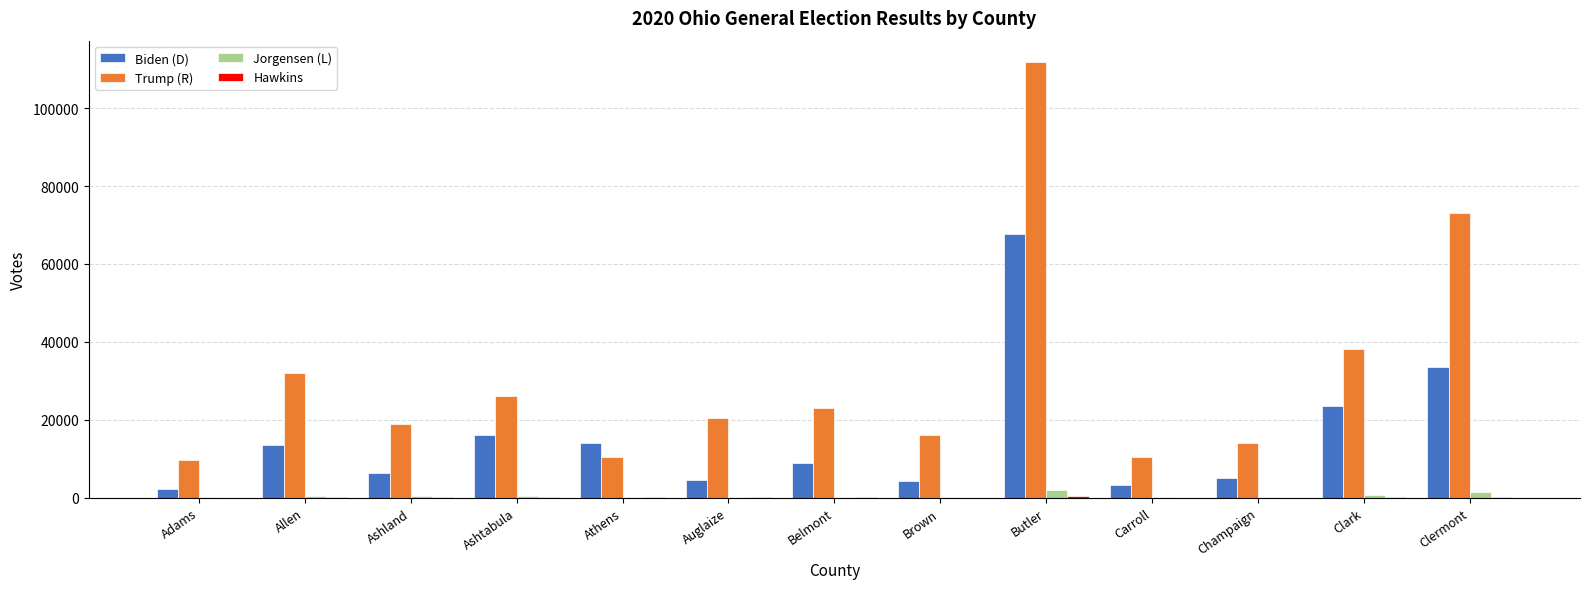

How many series are shown in this chart?

4